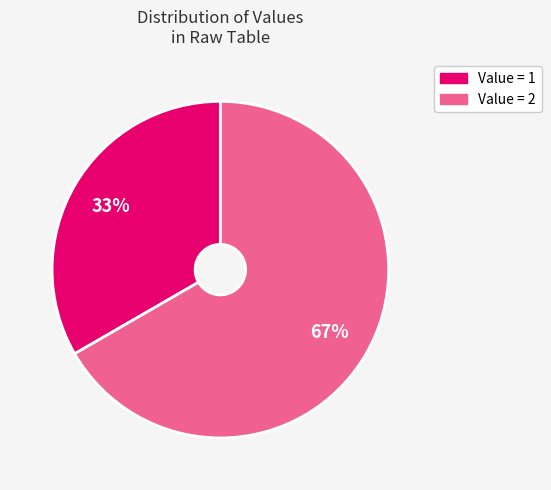

To the nearest percent, what is the average slice percentage?

50%